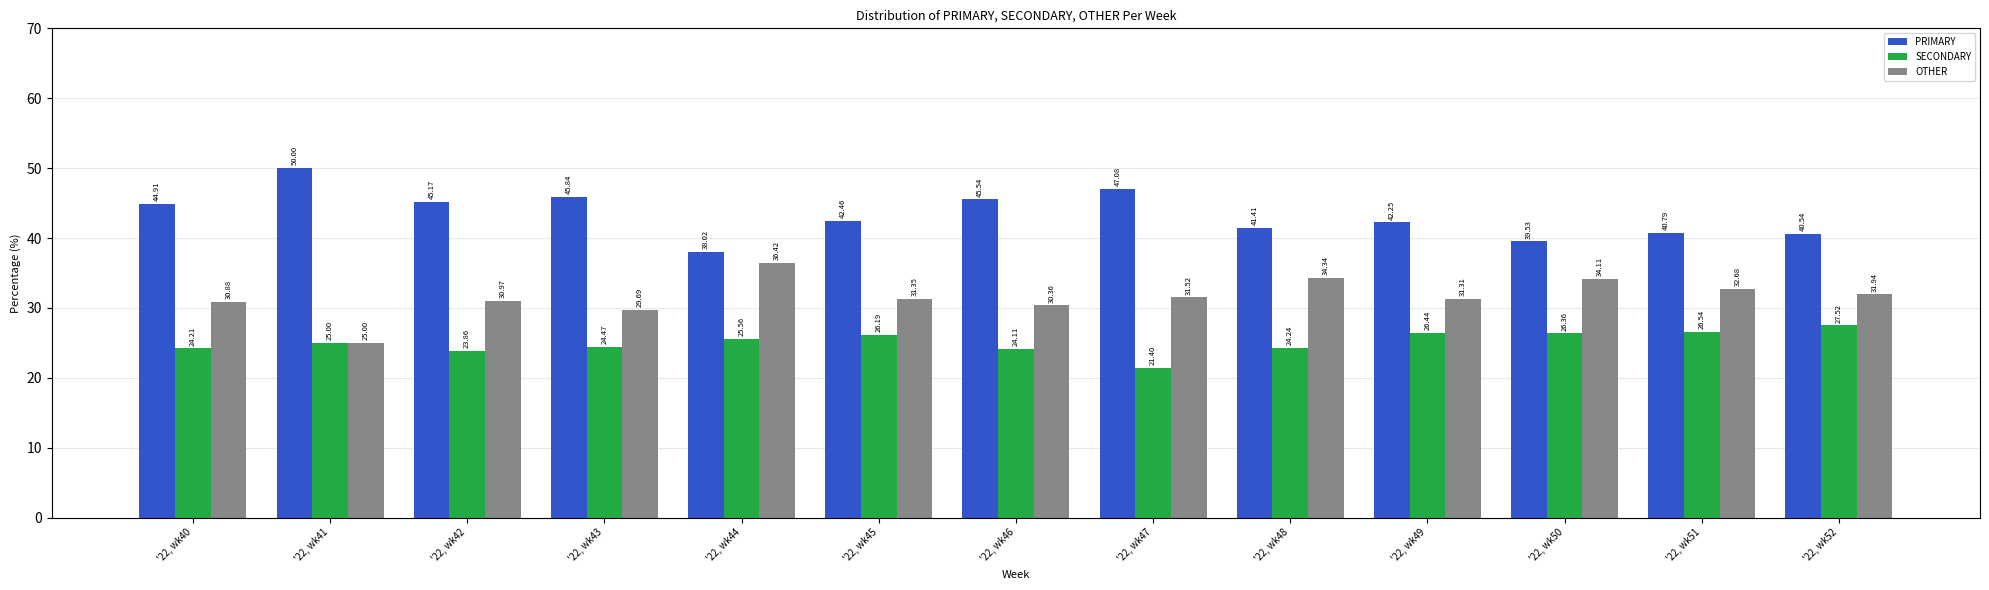

Which series has the largest range (max minus min)?

PRIMARY